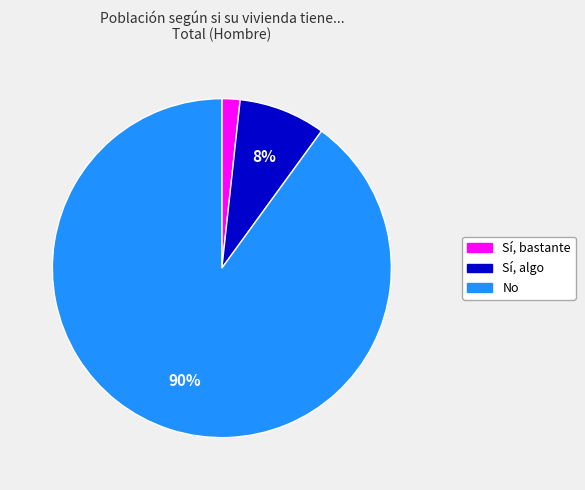

Rank the categories by value from highest to lowest.

No, Sí, algo, Sí, bastante